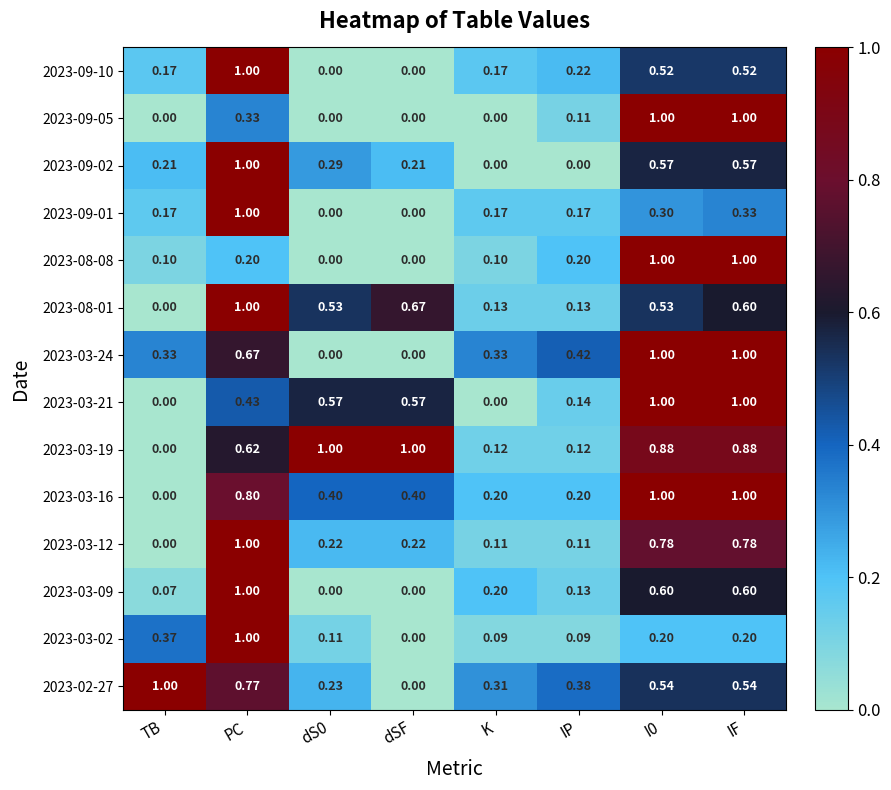

Which category has the lowest value in the 2023-03-16 series?

TB